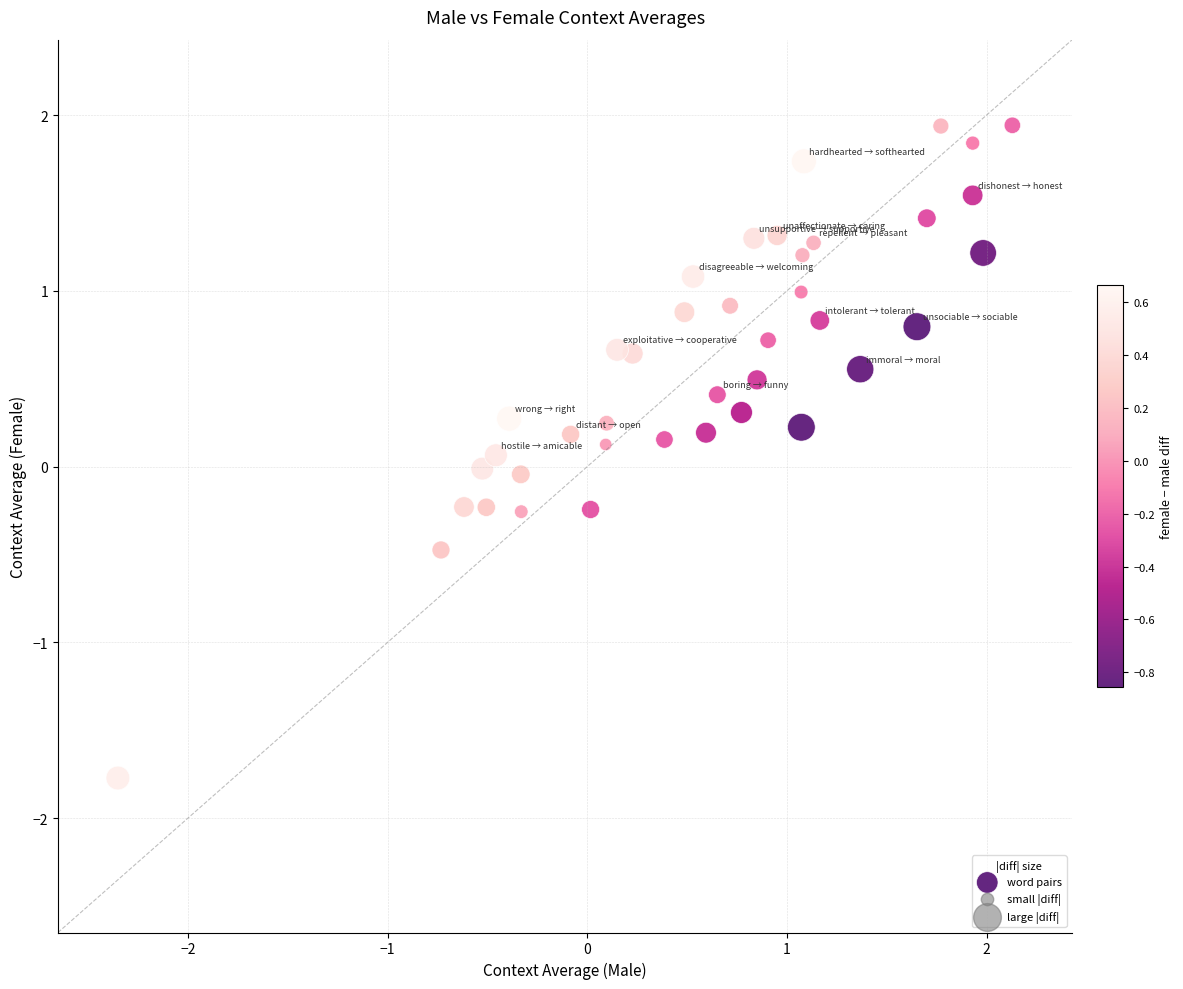

What is the range of Y values (max minus min)?

3.7